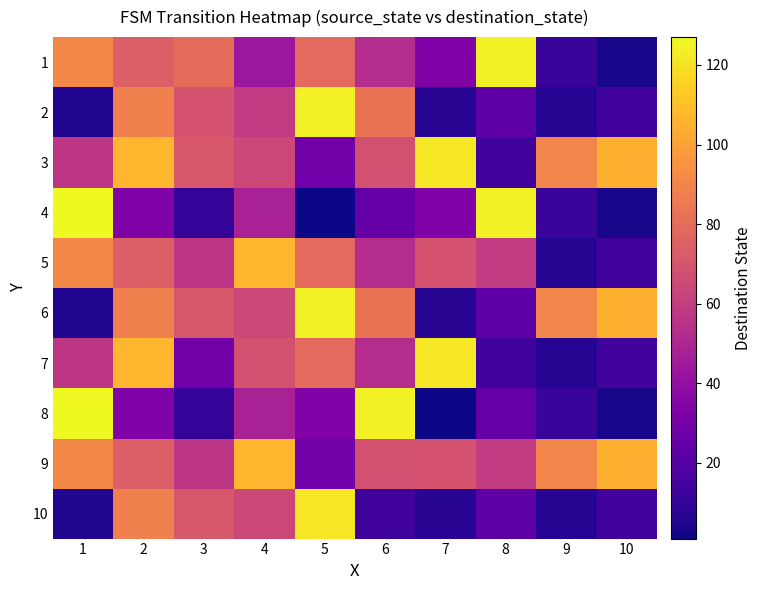

Which series has the largest range (max minus min)?

4